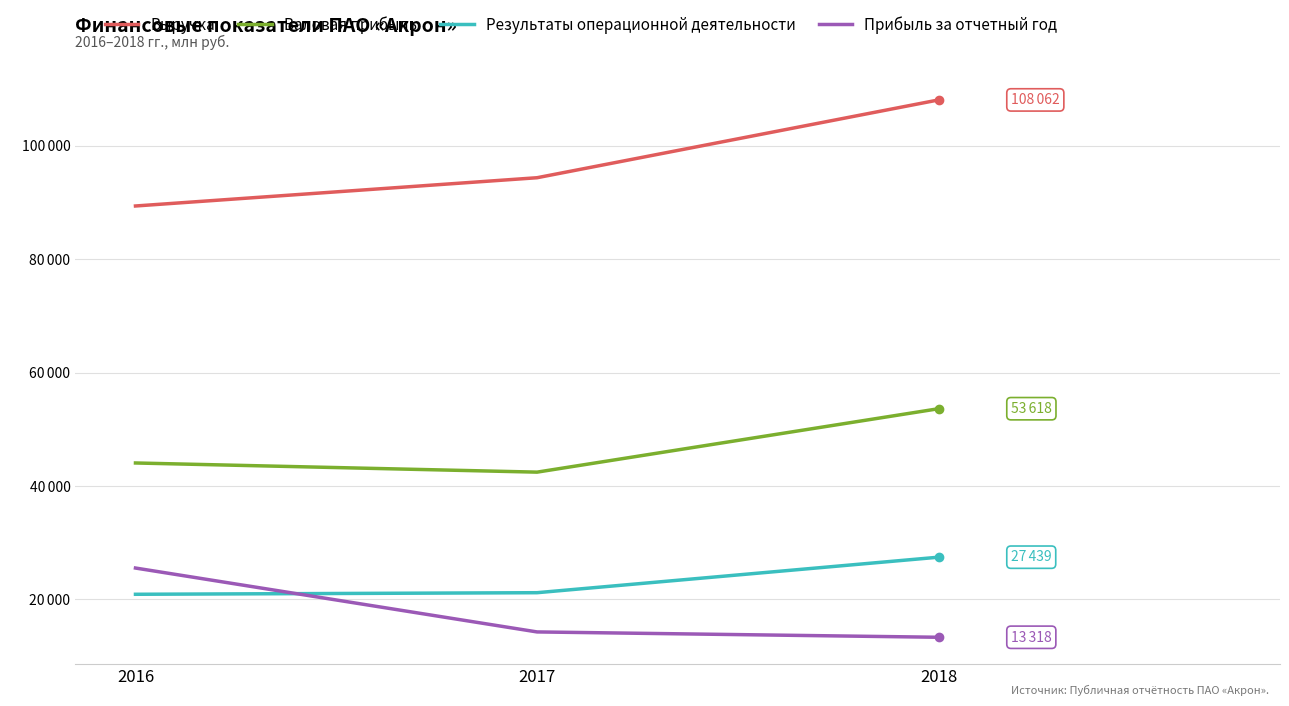

Reading left to right, transcribe all the data shown in this chart.

Выручка: 2016=89359	2017=94342	2018=108062
Валовая прибыль: 2016=44048	2017=42433	2018=53618
Результаты операционной деятельности: 2016=20898	2017=21177	2018=27439
Прибыль за отчетный год: 2016=25525	2017=14260	2018=13318